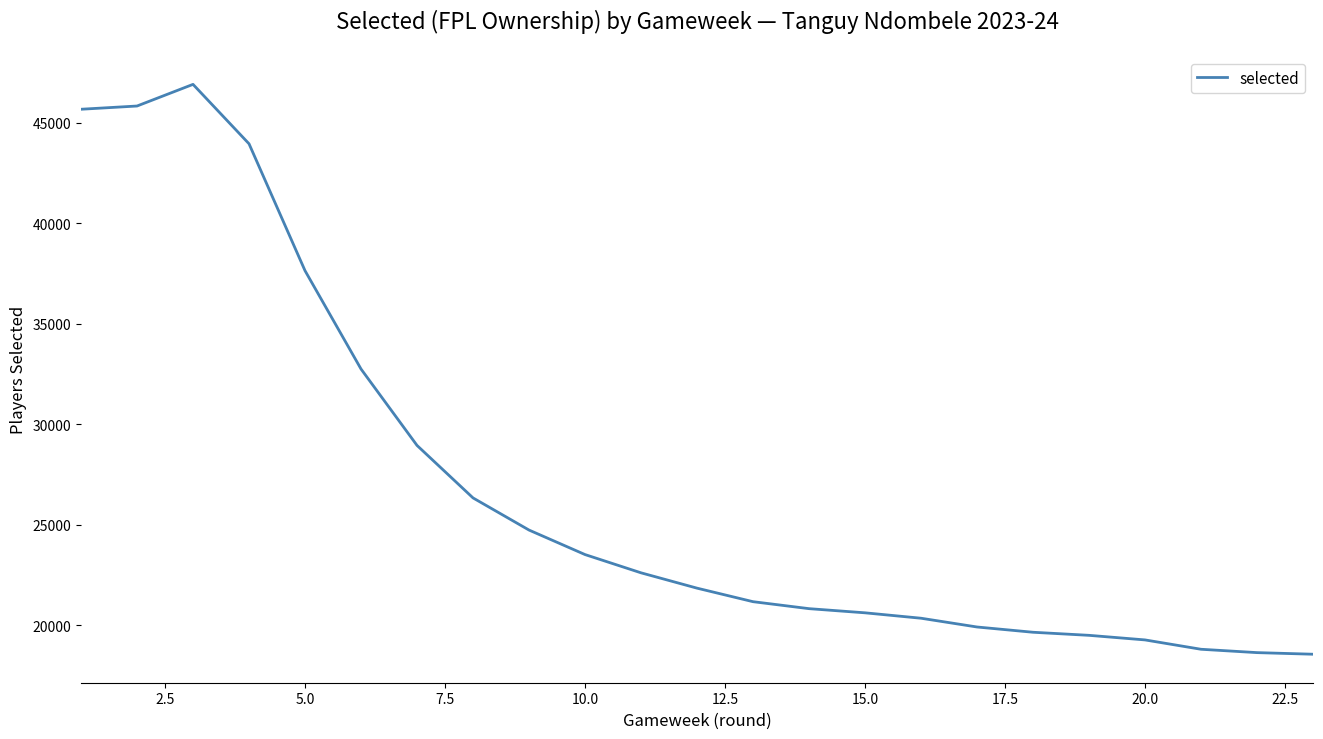

What is the smallest value displayed?

18560